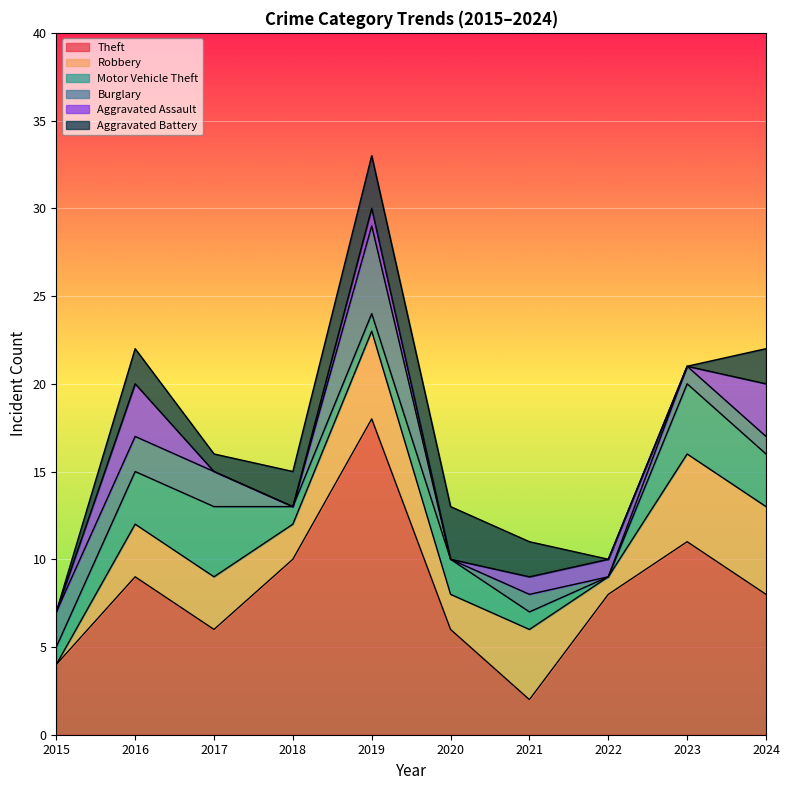

At which category is the sum across all series the highest?

2019